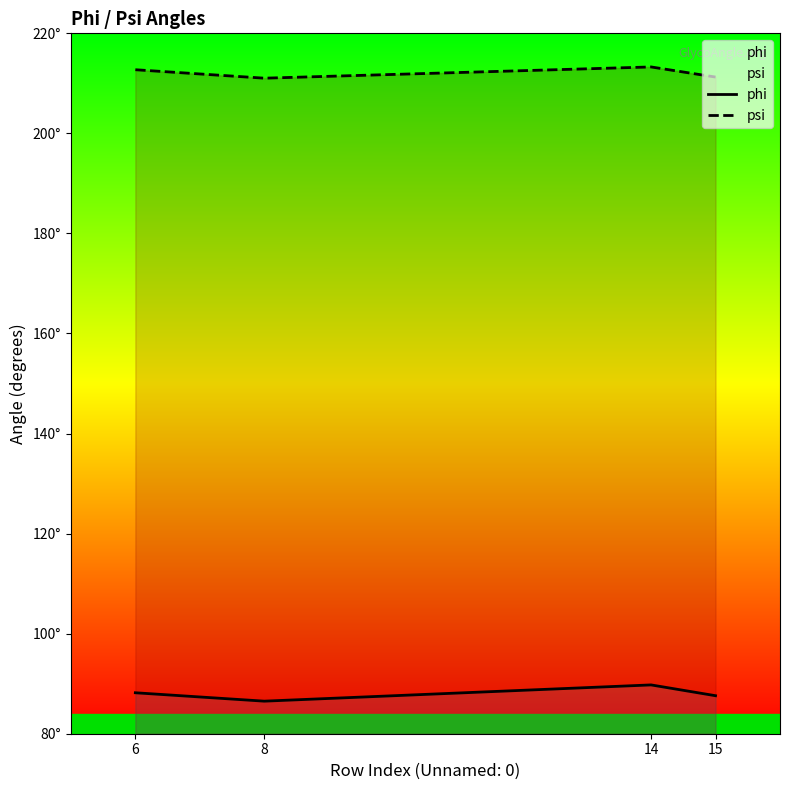

True or false: phi and psi intersect in this chart.

False